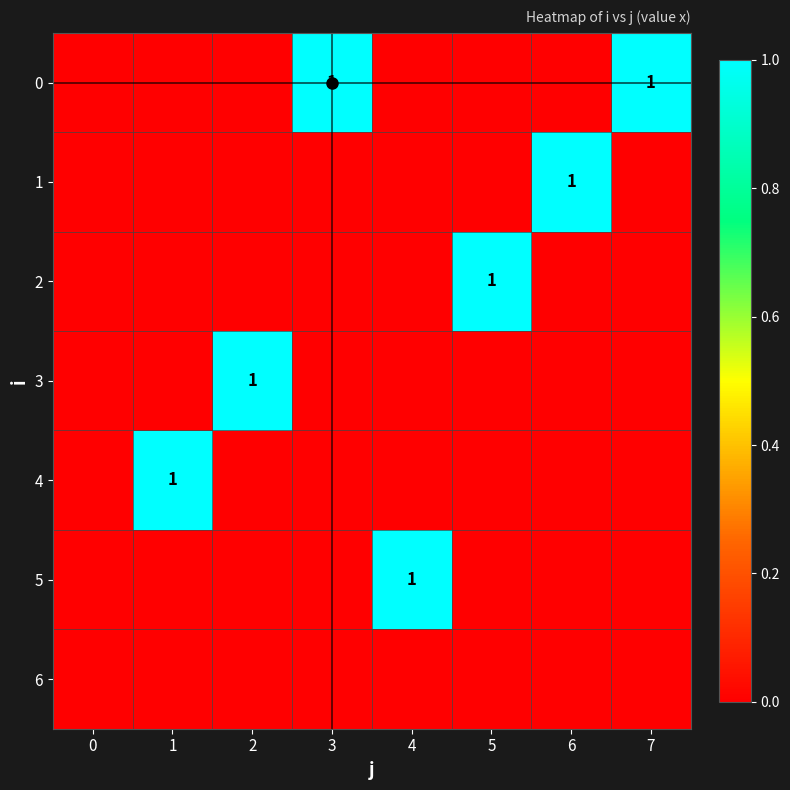

Is it true that 3 equals 0 at 4?

False